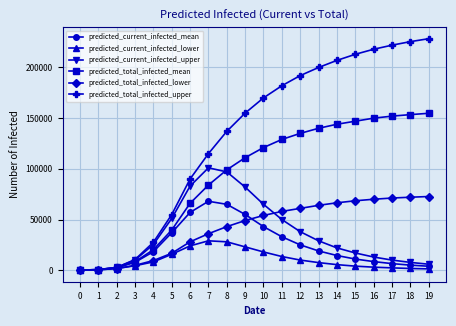

True or false: predicted_total_infected_lower has a value of 25909 at 5.

False